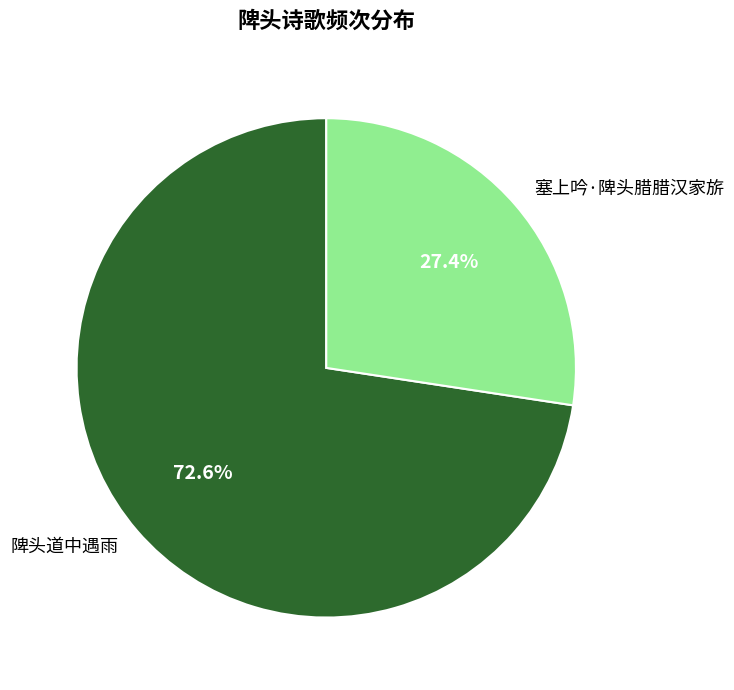

To the nearest percent, what is the combined percentage of 陴头道中遇雨 and 塞上吟·陴头腊腊汉家旂?

100%